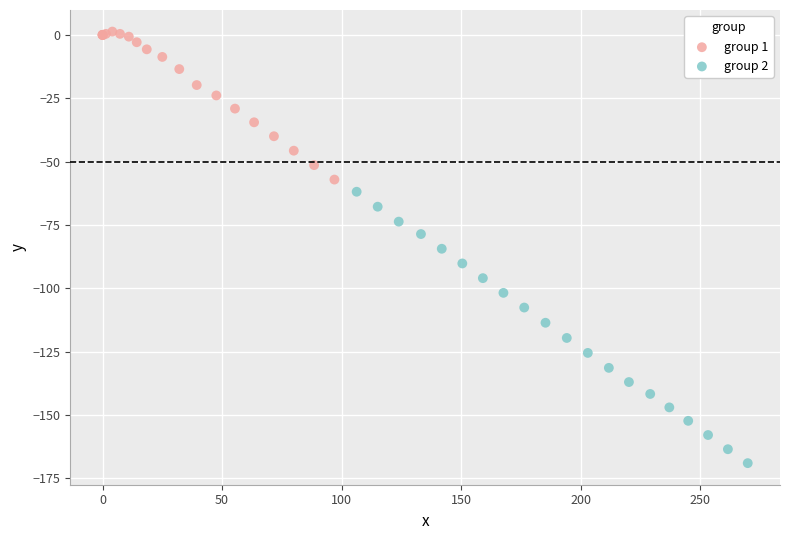

Which series reaches the maximum Y coordinate?

group 1